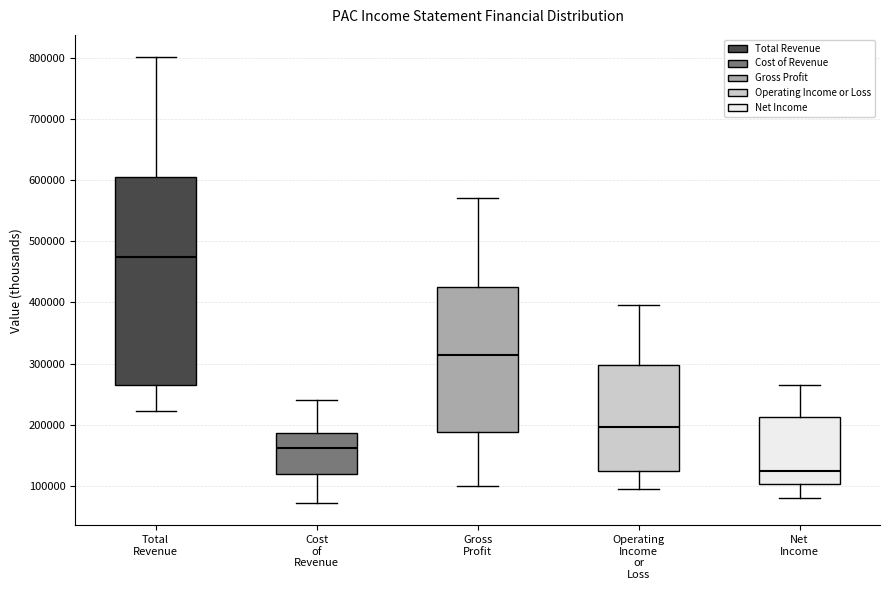

Where is the upper edge of the box for Operating Income or Loss on the y-axis? The values are not printed on the chart, so give them approximately, as read against the axis.

300000